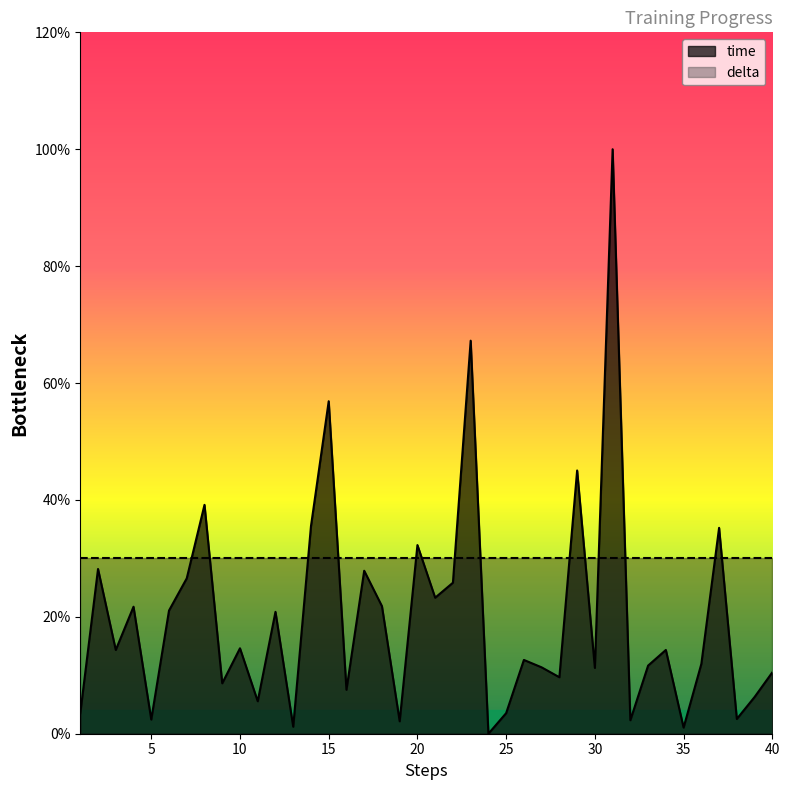

What is the value of the 20th point from the left?

0.3